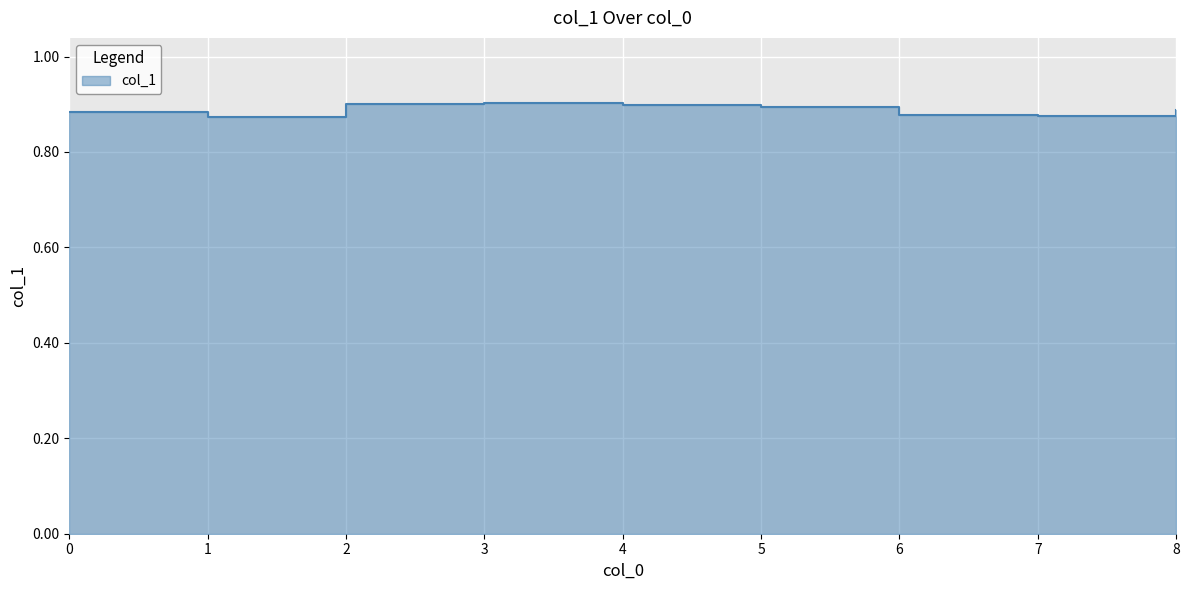

How many interior local valleys (lower than both neighbors) does the data have?

2